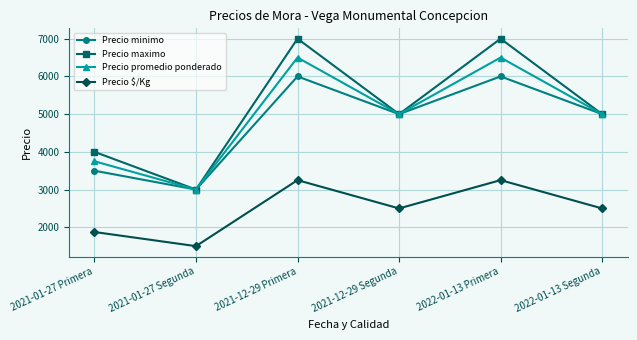

Between 2021-12-29 Segunda and 2022-01-13 Primera, which series saw the biggest shift?

Precio maximo